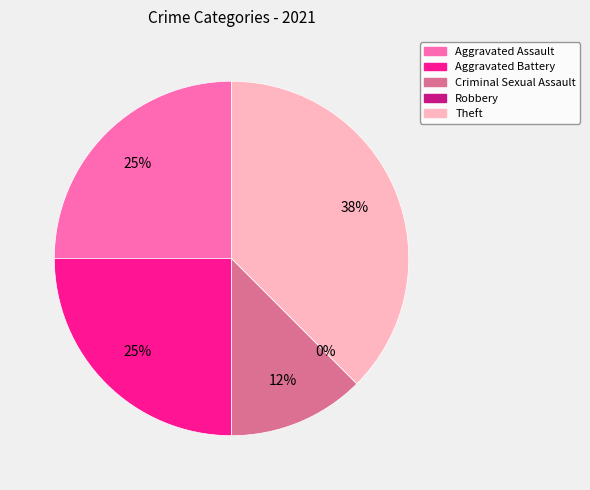

Rank the categories by value from highest to lowest.

Theft, Aggravated Assault, Aggravated Battery, Criminal Sexual Assault, Robbery